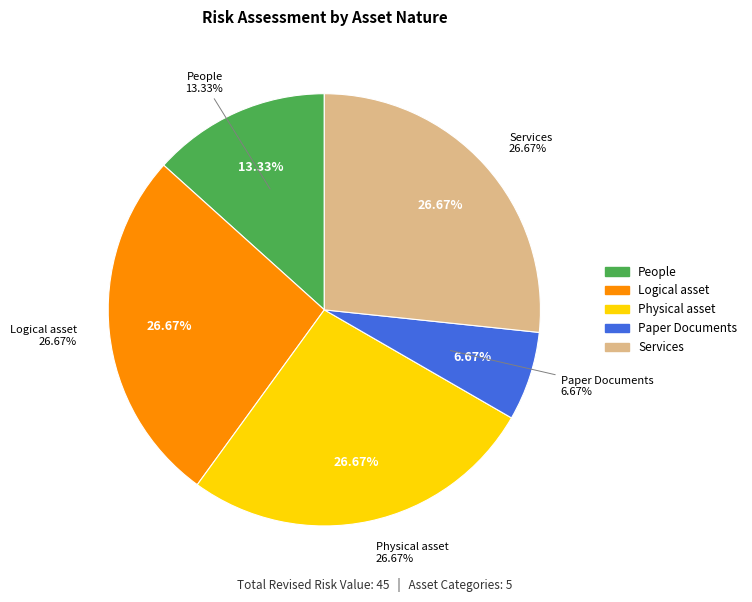

Is it true that Services is 27% of the pie?

True